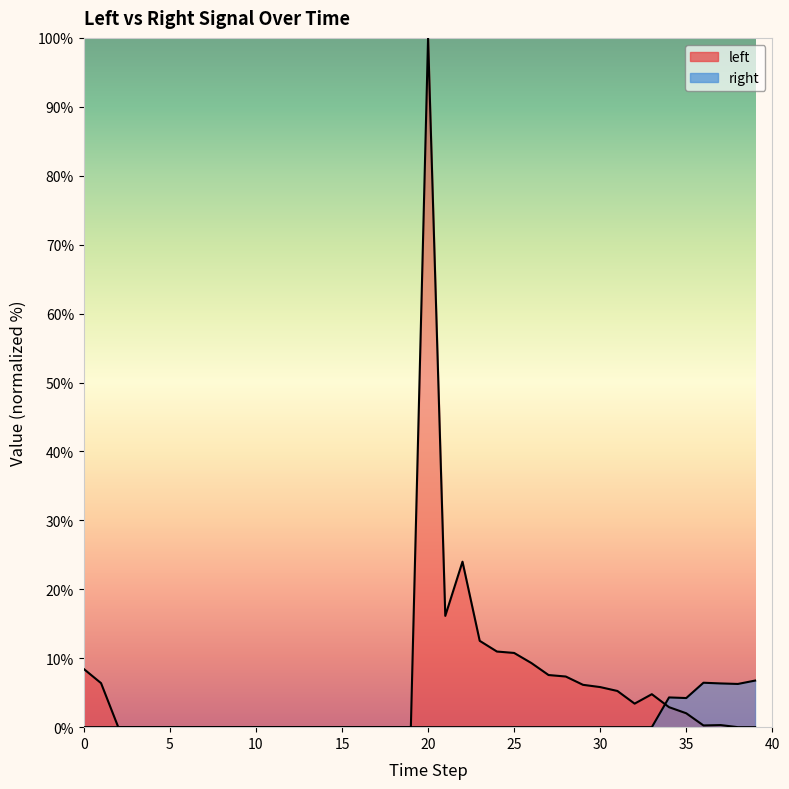

At which label does left reach its peak?

20